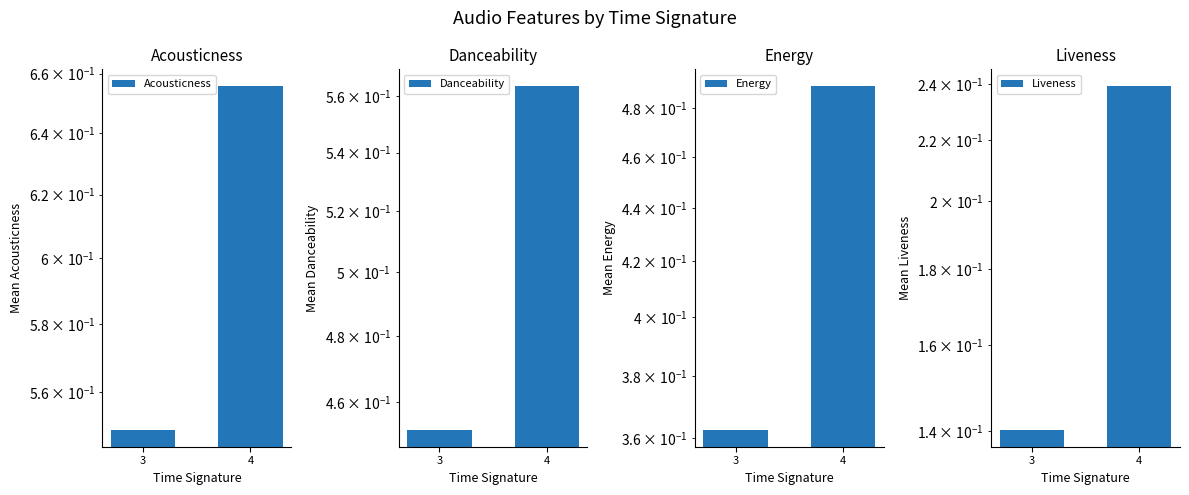

At how many categories does at least one series exceed 0?

2